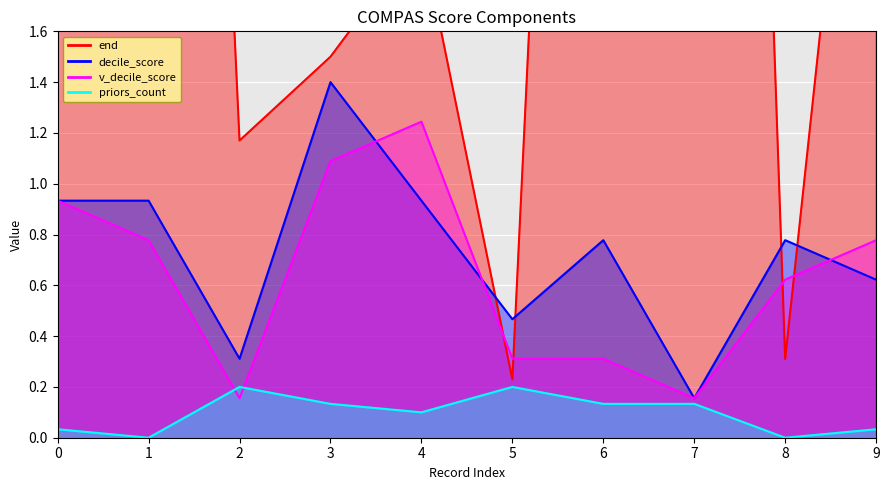

Reading left to right, list all the values displayed in this chart.

end: 11.8	8.9	1.2	1.5	2.0	0.2	7.7	10.6	0.3	3.6
decile_score: 0.9	0.9	0.3	1.4	0.9	0.5	0.8	0.2	0.8	0.6
v_decile_score: 0.9	0.8	0.2	1.1	1.2	0.3	0.3	0.2	0.6	0.8
priors_count: 0.0	0.0	0.2	0.1	0.1	0.2	0.1	0.1	0.0	0.0